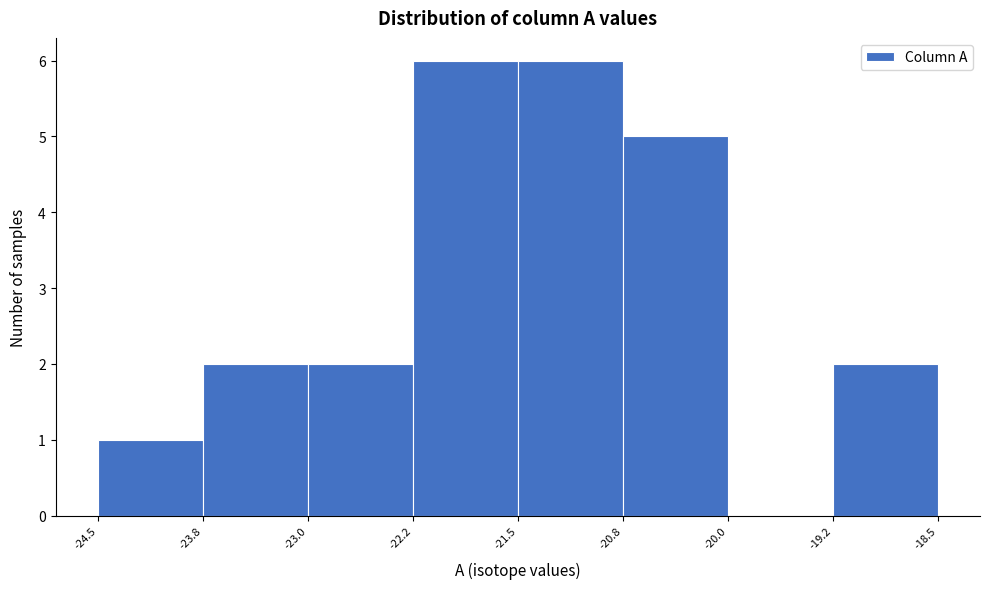

Reading left to right, list every bar in this chart as the range it spans on the x-axis followed by its height. The values are not printed on the chart, so give them approximately, as read against the axis.

-24.5 to -23.8: 1
-23.8 to -23.0: 2
-23.0 to -22.2: 2
-22.2 to -21.5: 6
-21.5 to -20.8: 6
-20.8 to -20.0: 5
-20.0 to -19.2: 0
-19.2 to -18.5: 2